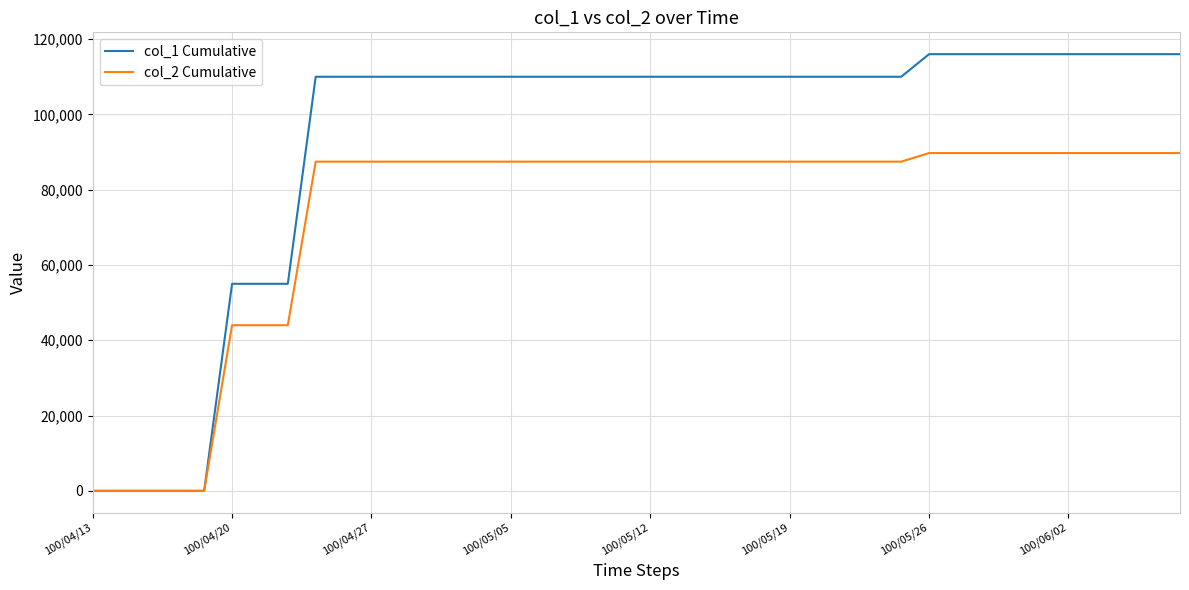

Which series has the largest total across all categories?

col_1 Cumulative